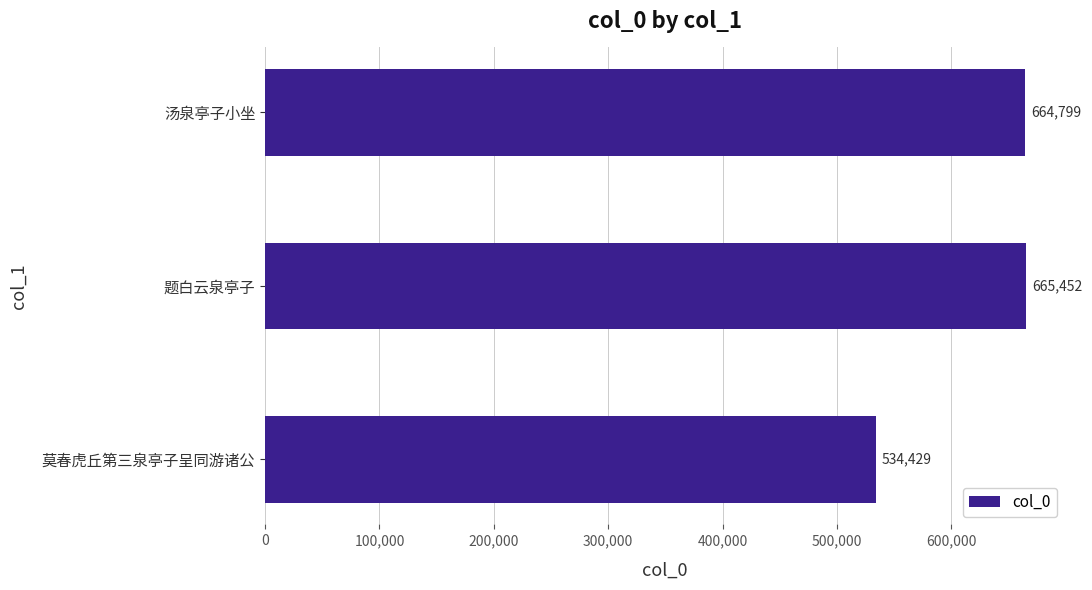

The chart shows a value of 254989 at 汤泉亭子小坐. True or false?

False